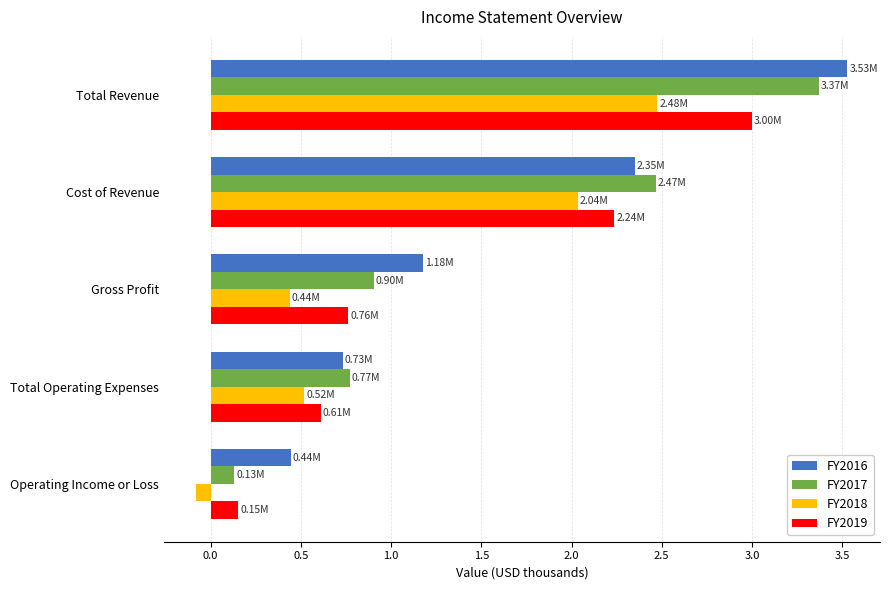

What are all the series names shown in the legend?

FY2016, FY2017, FY2018, FY2019